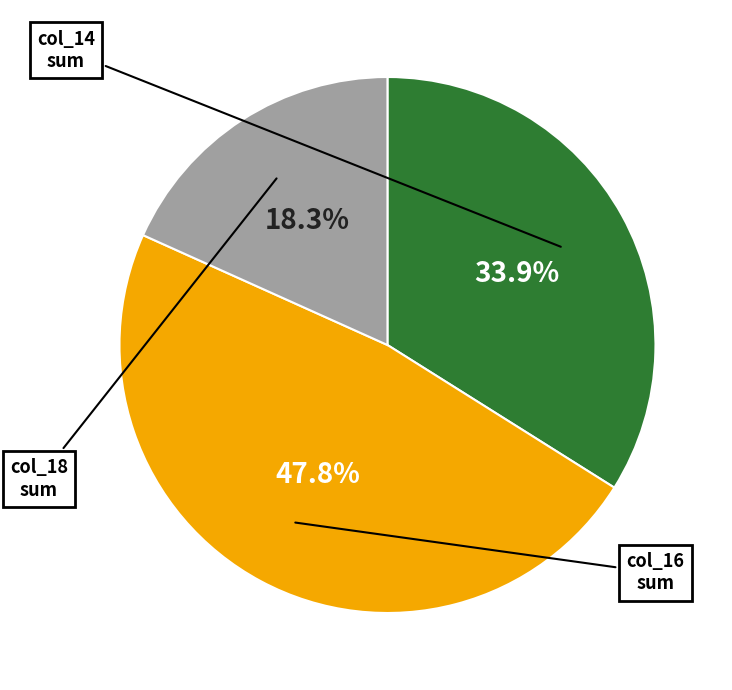

How many segments does this pie chart have?

3